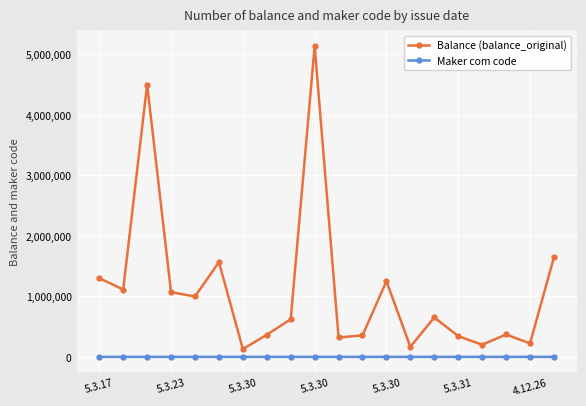

In Balance (balance_original), how many points are lower than both neighbors (excluding endpoints)?

7